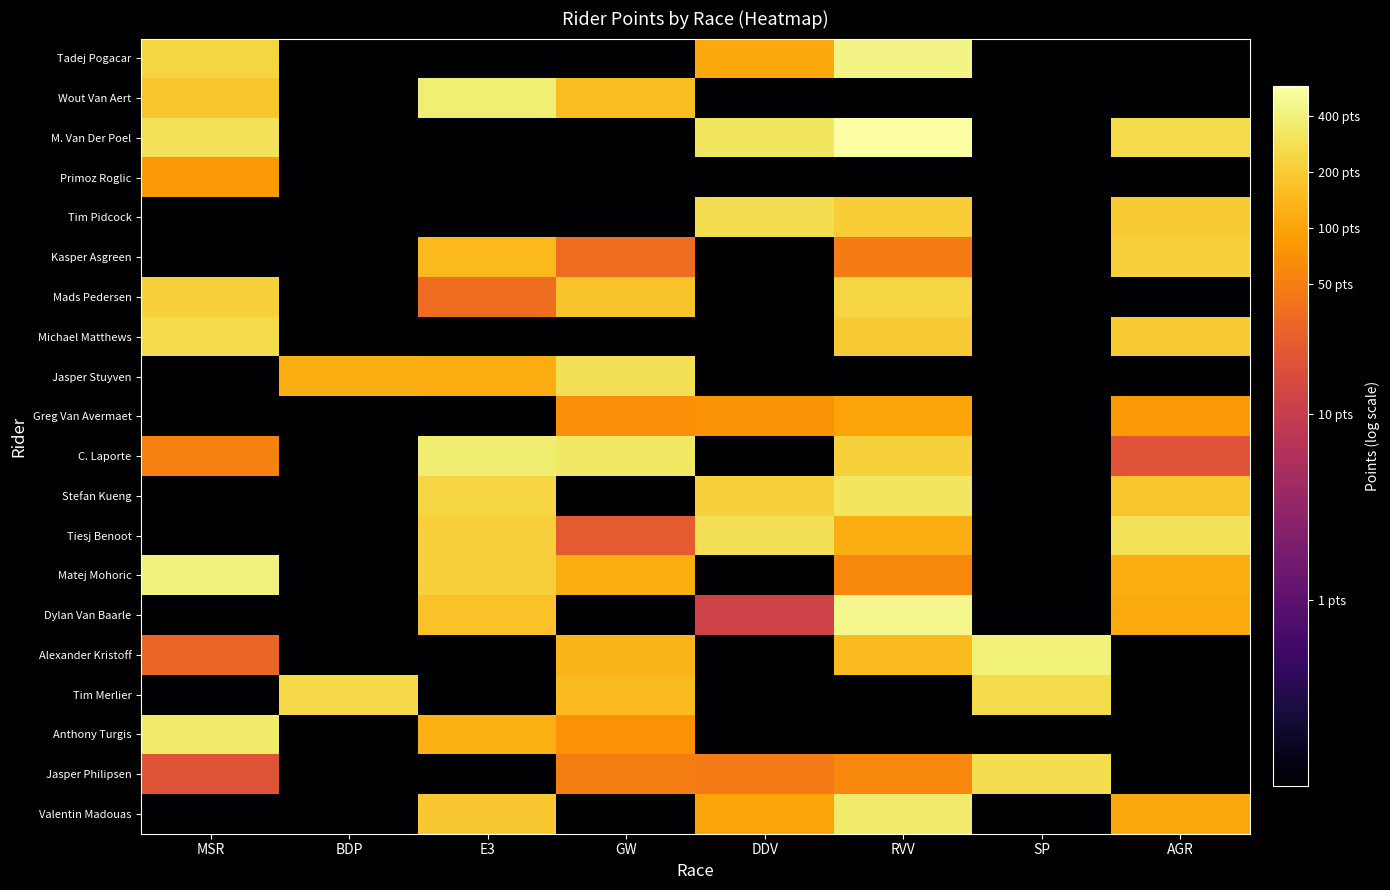

What is the spread (max minus min) of values at AGR?

3.5